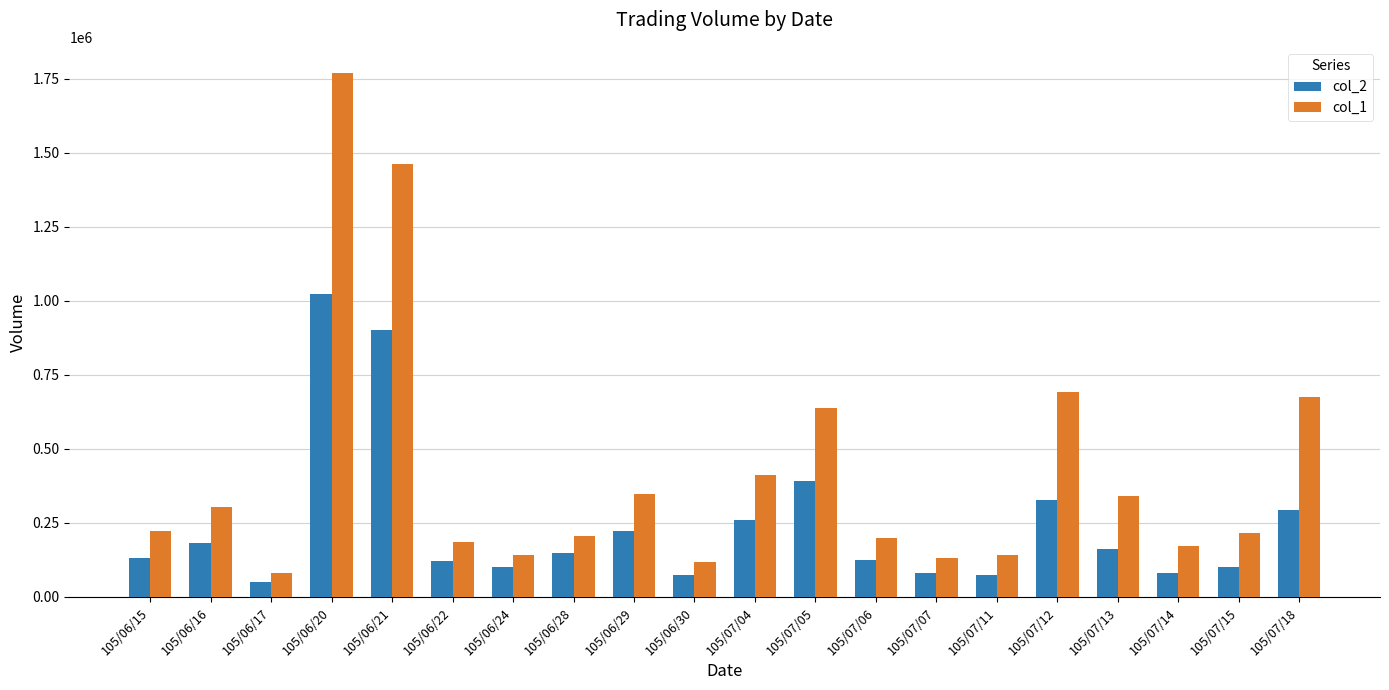

Rank the series by their average value, from lowest to highest.

col_2, col_1